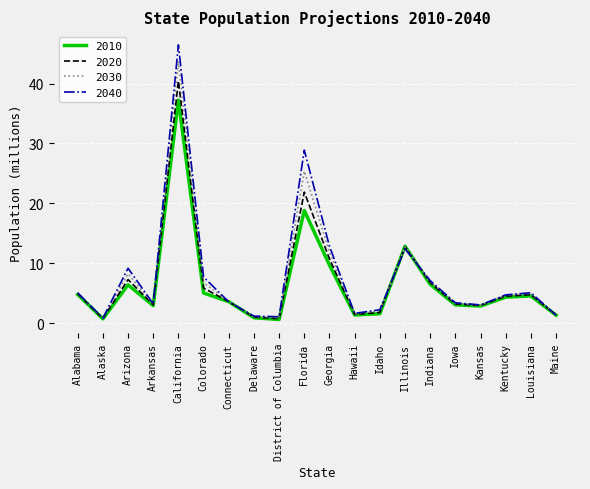

Which series has the largest total across all categories?

2040